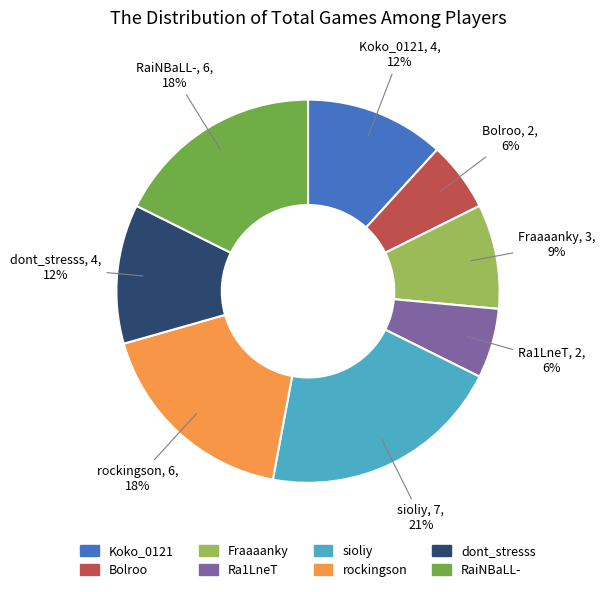

Is it true that Fraaaanky is 9% of the pie?

True